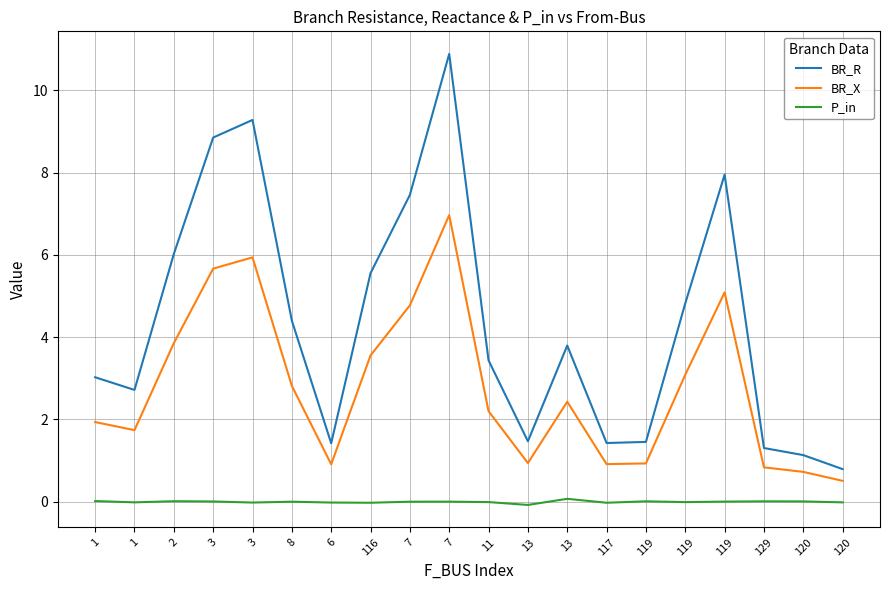

True or false: BR_X and BR_R cross at least once.

False